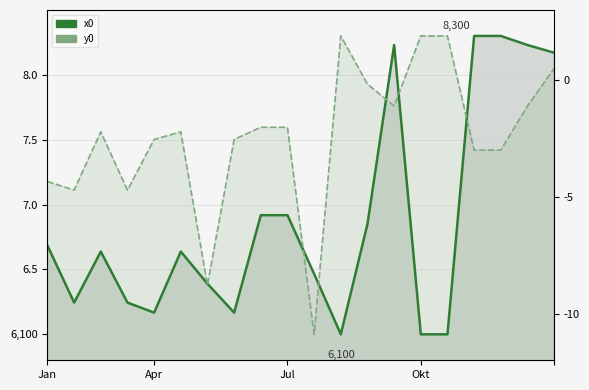

Reading right to left, what are all the values shown in this chart?

x0: 8.2	8.2	8.3	8.3	6.0	6.0	8.2	6.9	6.0	6.5	6.9	6.9	6.2	6.4	6.6	6.2	6.2	6.6	6.2	6.7
y0: 8.0	7.8	7.4	7.4	8.3	8.3	7.8	7.9	8.3	6.0	7.6	7.6	7.5	6.4	7.6	7.5	7.1	7.6	7.1	7.2